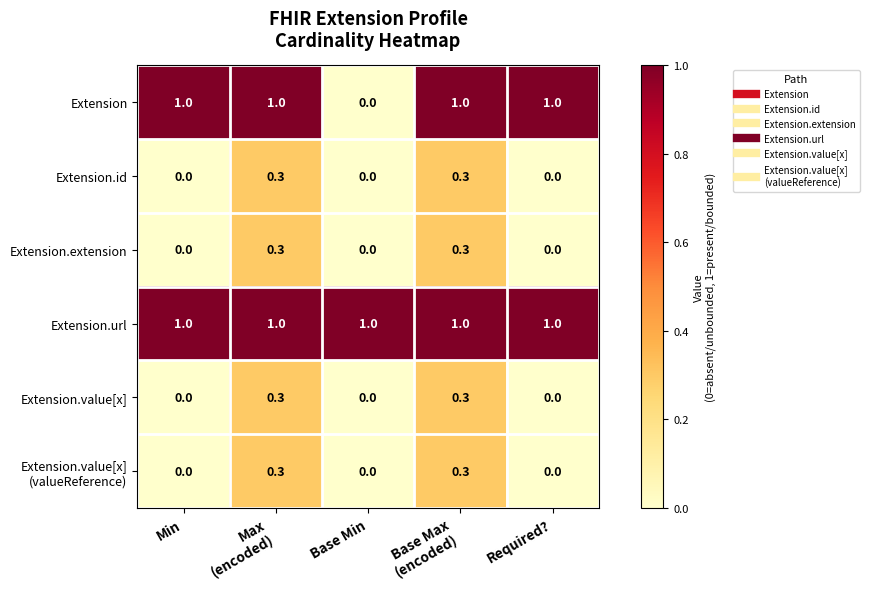

The Extension.extension series shows 0.0 at Required?. True or false?

True